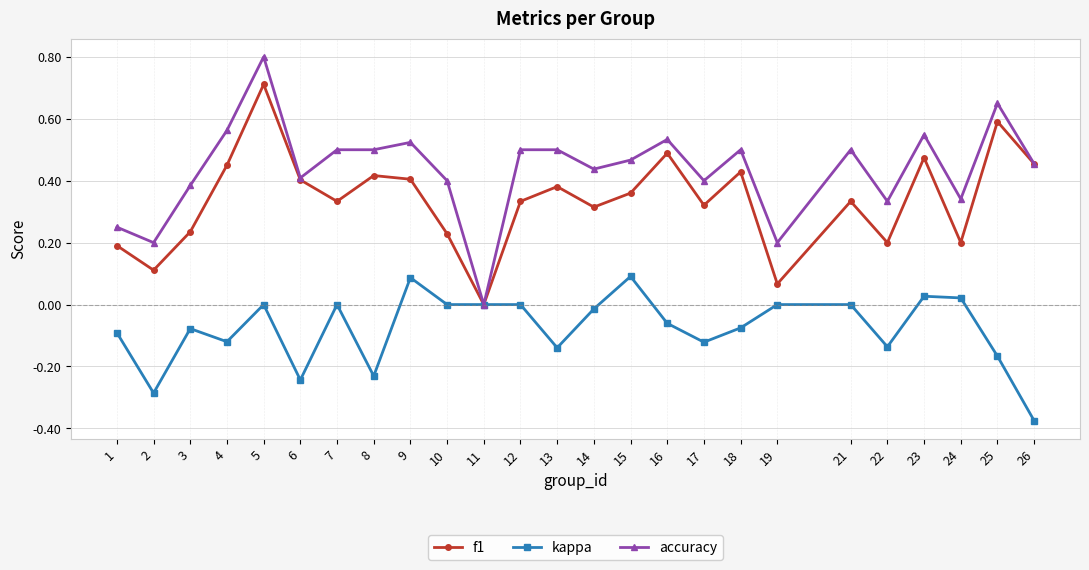

The value of accuracy at 5 is 1.4. True or false?

False